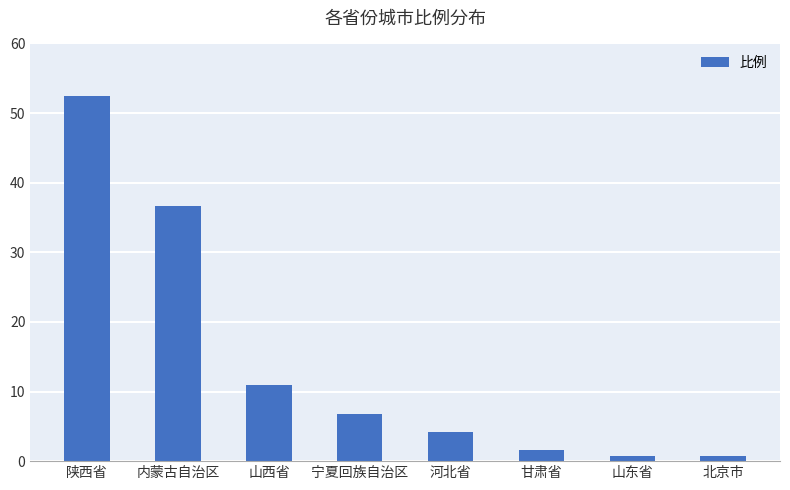

Are the bars grouped side by side (vs. stacked)?

No